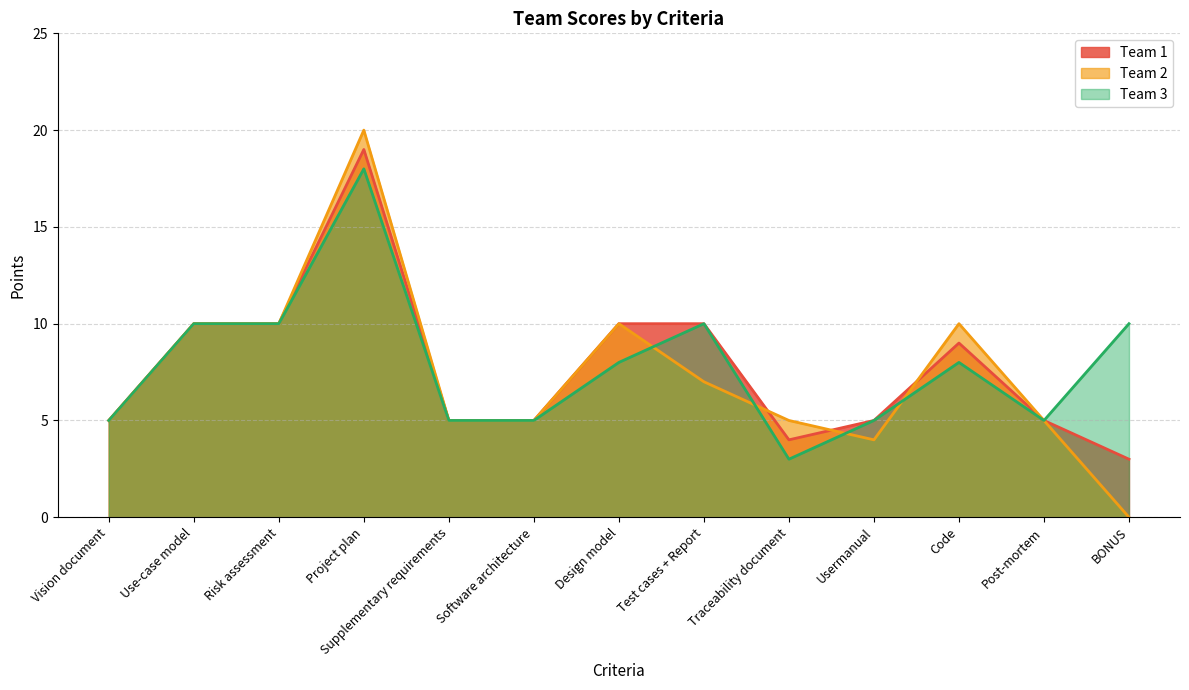

Reading left to right, extract all data points from this chart.

Team 1: 5	10	10	19	5	5	10	10	4	5	9	5	3
Team 2: 5	10	10	20	5	5	10	7	5	4	10	5	0
Team 3: 5	10	10	18	5	5	8	10	3	5	8	5	10